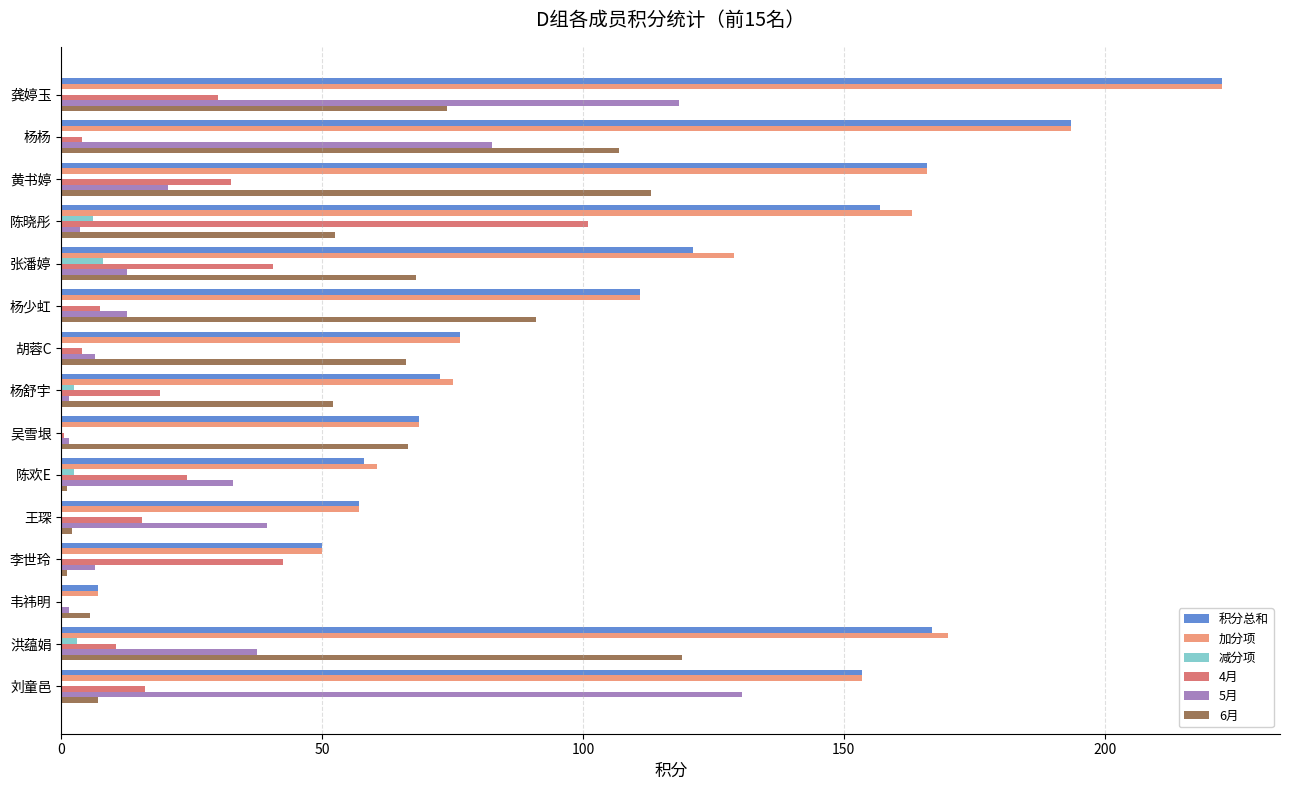

True or false: 5月 has a value of 63.3 at 洪蕴娟.

False